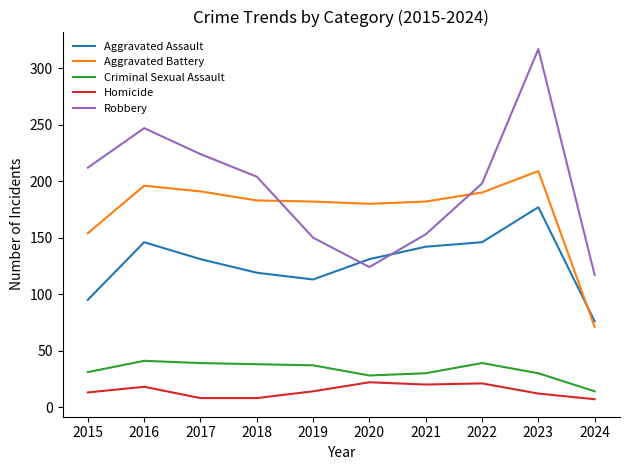

True or false: Aggravated Assault and Robbery cross at least once.

True